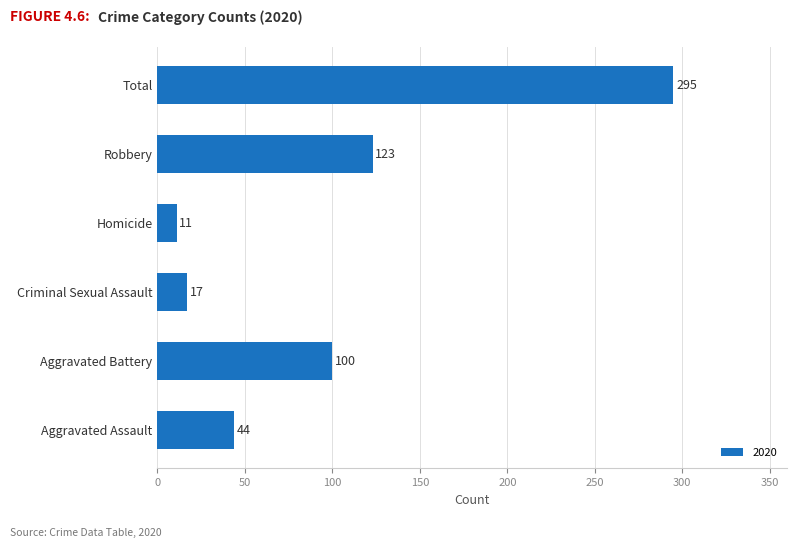

Rank the categories by value from highest to lowest.

Total, Robbery, Aggravated Battery, Aggravated Assault, Criminal Sexual Assault, Homicide